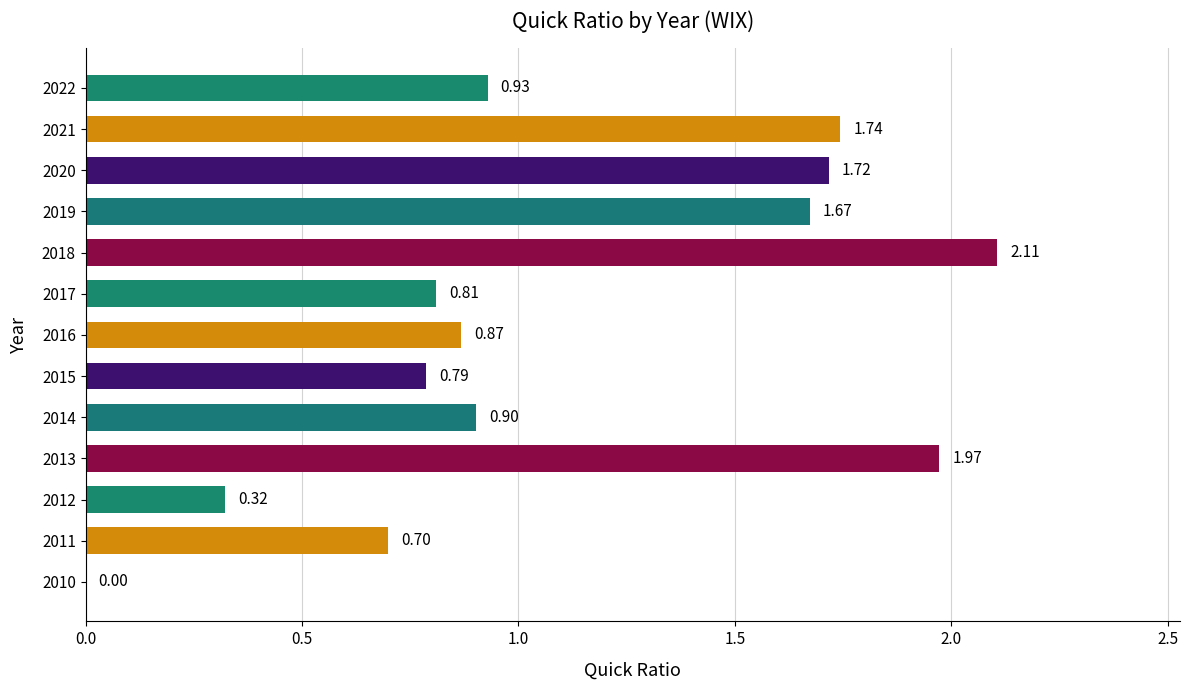

What is the sum of the values at 2021 and 2011?

2.4